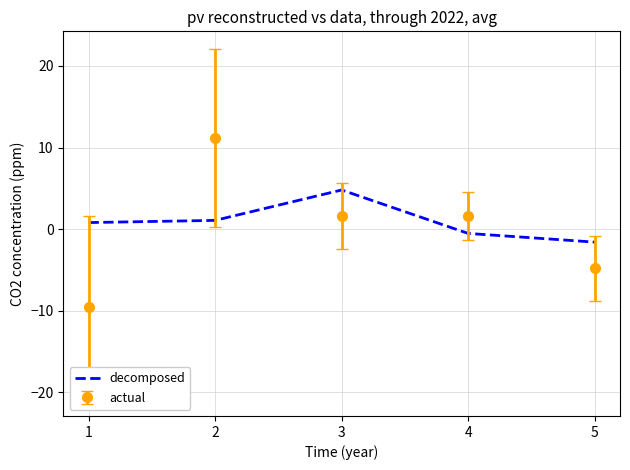

Rank the series at 4 from lowest to highest value.

decomposed, actual